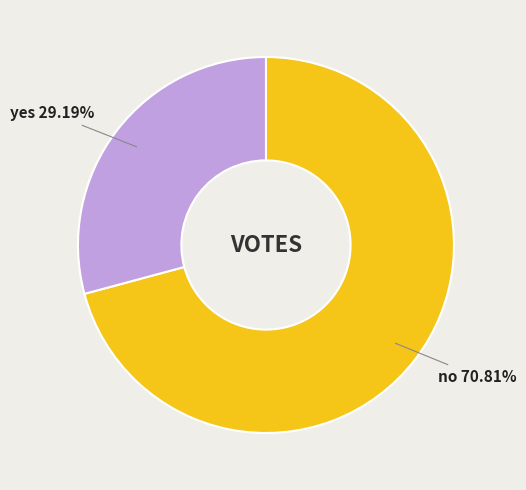

To the nearest percent, what portion does yes represent?

29%